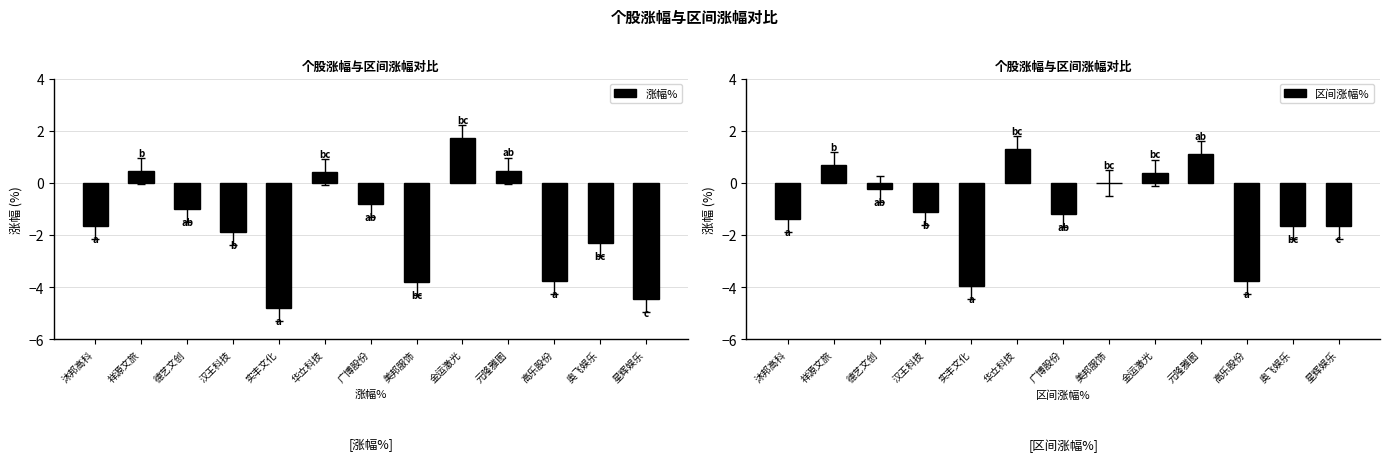

The 涨幅% series shows -2.1 at 高乐股份. True or false?

False